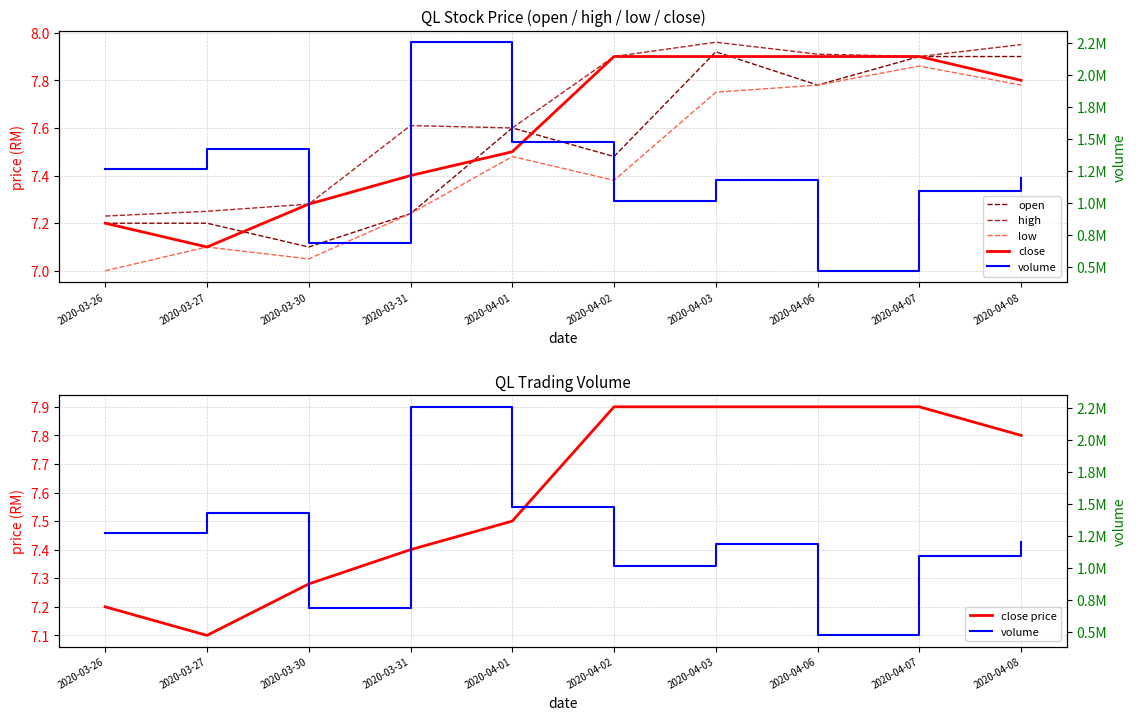

Reading right to left, list all the values displayed in this chart.

open: 7.9	7.9	7.8	7.9	7.5	7.6	7.2	7.1	7.2	7.2
high: 8.0	7.9	7.9	8.0	7.9	7.6	7.6	7.3	7.2	7.2
low: 7.8	7.9	7.8	7.8	7.4	7.5	7.2	7.0	7.1	7.0
close: 7.8	7.9	7.9	7.9	7.9	7.5	7.4	7.3	7.1	7.2
close price: 7.8	7.9	7.9	7.9	7.9	7.5	7.4	7.3	7.1	7.2
volume: 1199500.0	1091200.0	471300.0	1183700.0	1016500.0	1476300.0	2257600.0	685400.0	1424900.0	1269900.0